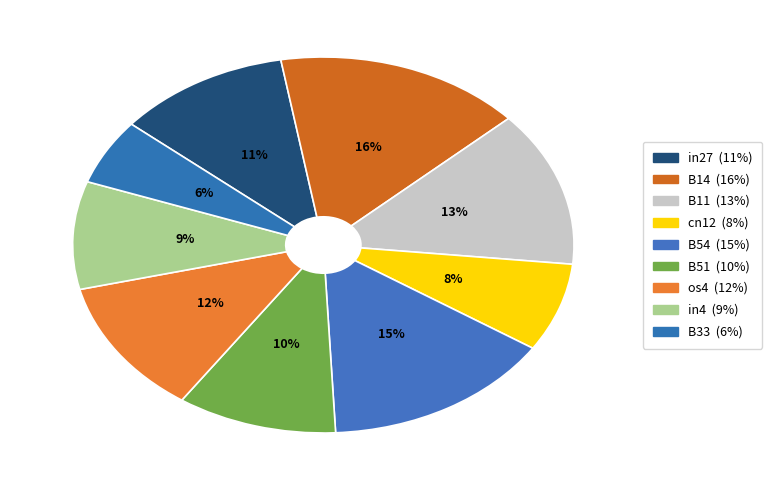

To the nearest percent, what percentage of the pie is in4?

9%